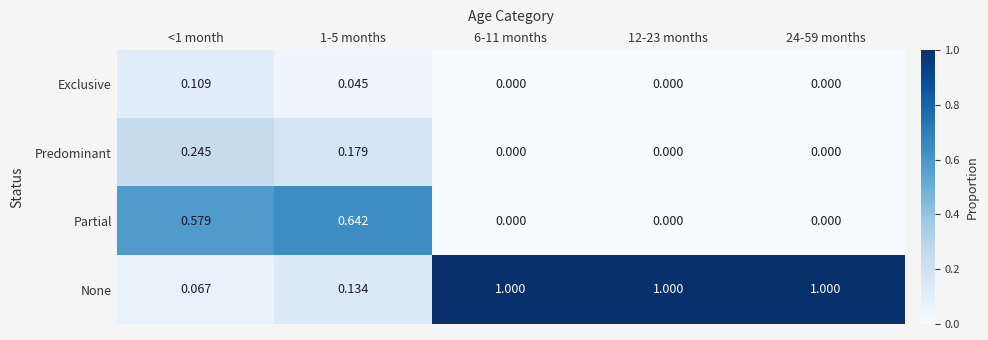

Rank the series by their maximum value, from highest to lowest.

None, Partial, Predominant, Exclusive